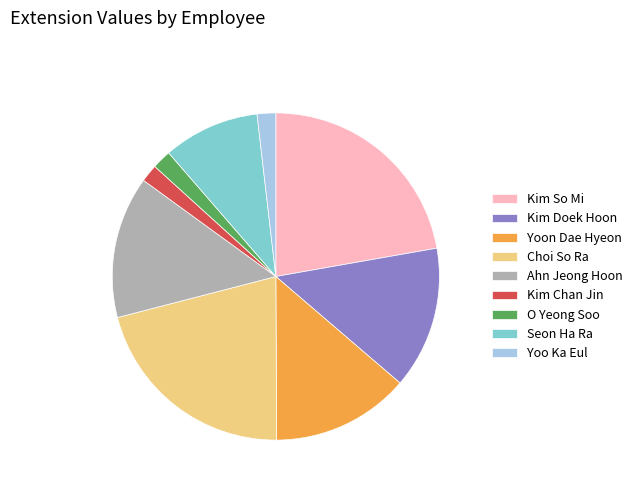

Which category has the biggest portion of the pie?

Kim So Mi